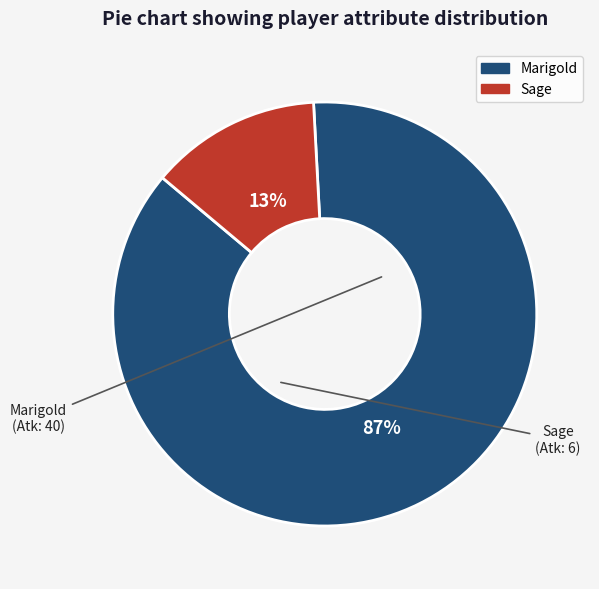

How many segments does this pie chart have?

2